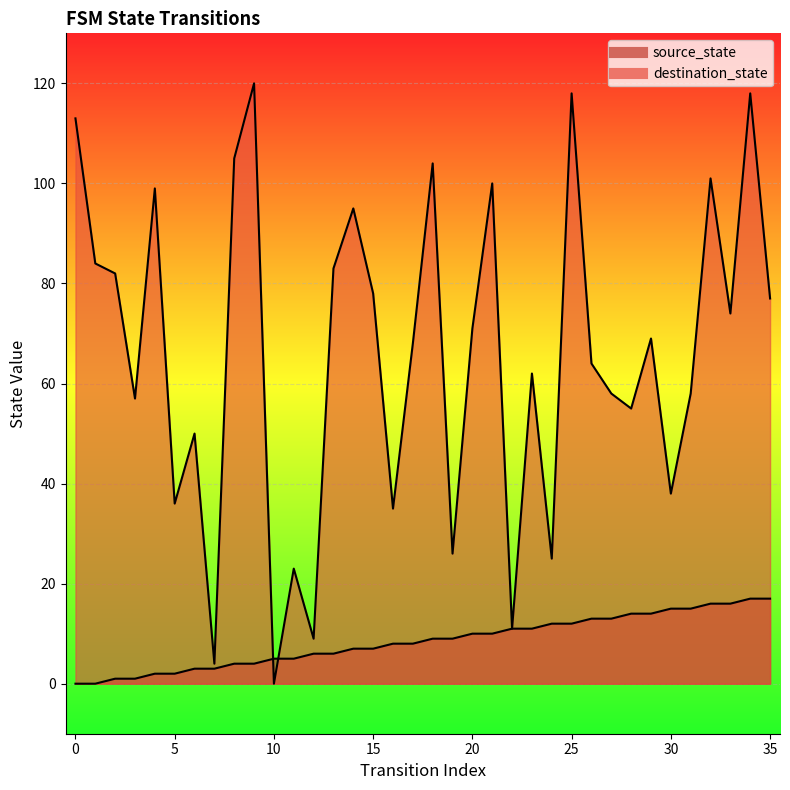

True or false: destination_state has a value of 46 at 0.

False